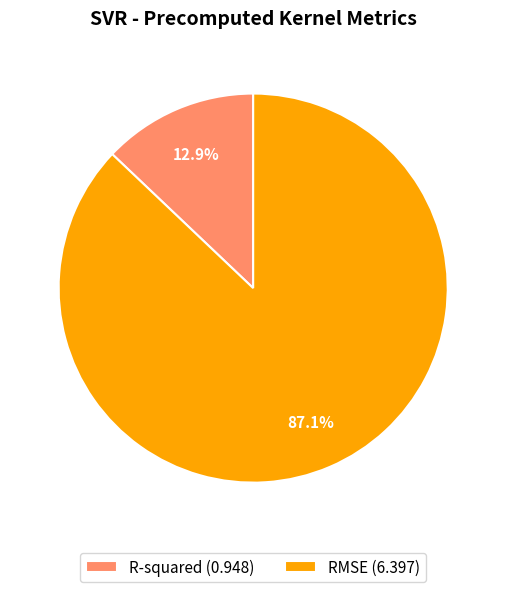

Rank the categories by value from lowest to highest.

R-squared, RMSE